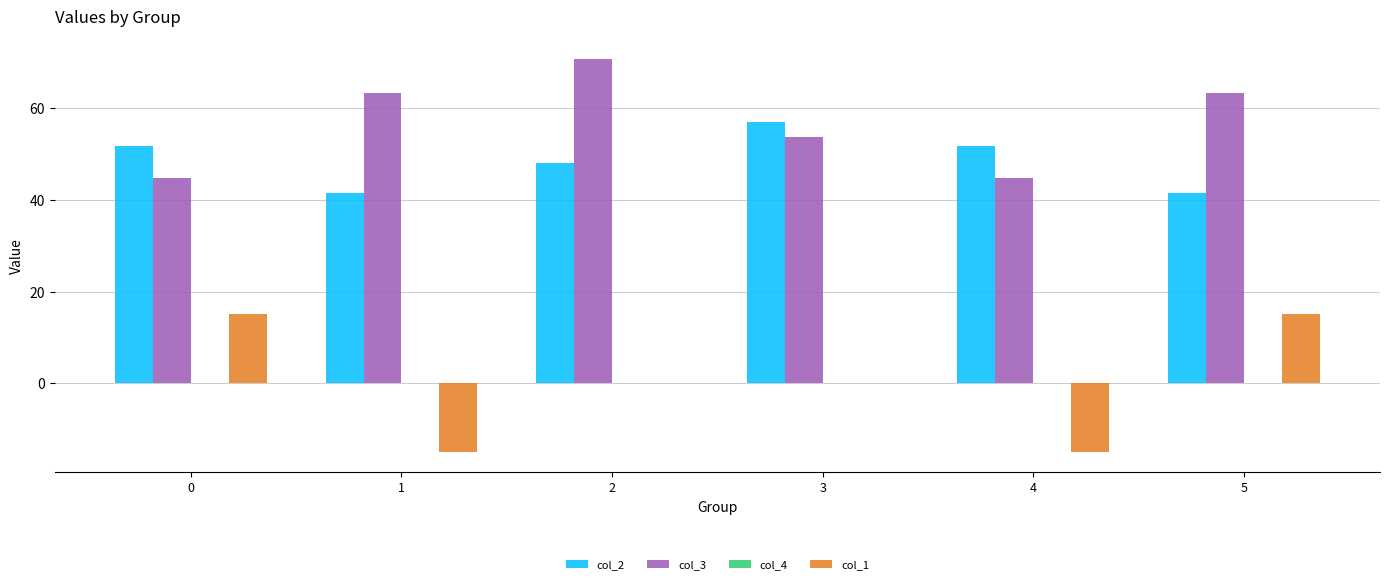

Reading left to right, transcribe all the data shown in this chart.

col_2: 0=51.8	1=41.5	2=48.1	3=56.9	4=51.8	5=41.5
col_3: 0=44.7	1=63.3	2=70.8	3=53.8	4=44.7	5=63.3
col_1: 0=15.0	1=-15.0	2=0.0	3=0.0	4=-15.0	5=15.0